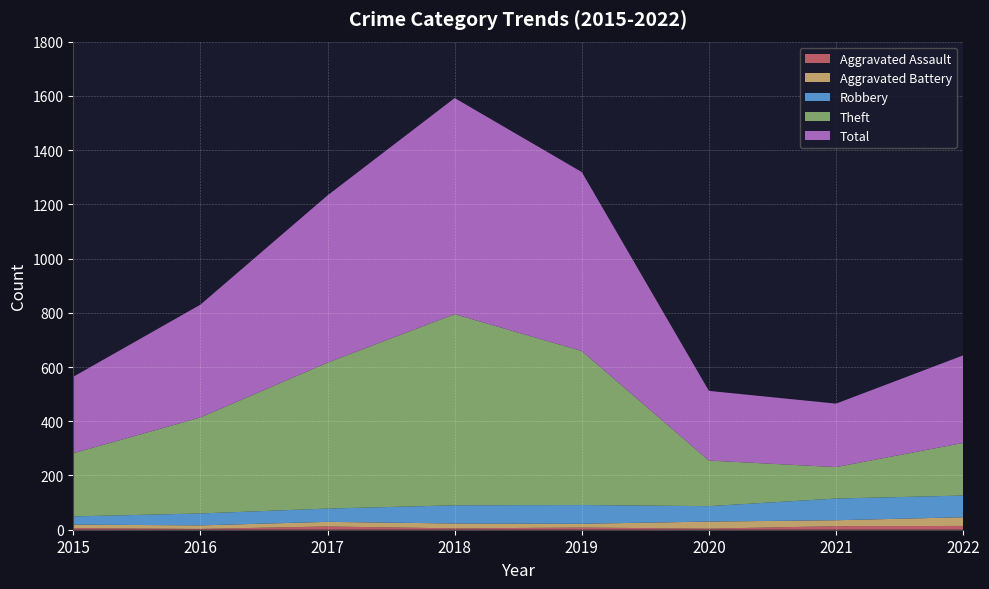

Reading left to right, transcribe all the data shown in this chart.

Aggravated Assault: 6	3	12	5	8	4	13	14
Aggravated Battery: 13	13	17	18	14	26	22	32
Robbery: 30	44	49	67	69	57	80	80
Theft: 233	354	538	705	568	168	116	194
Total: 282	416	617	797	660	257	234	323